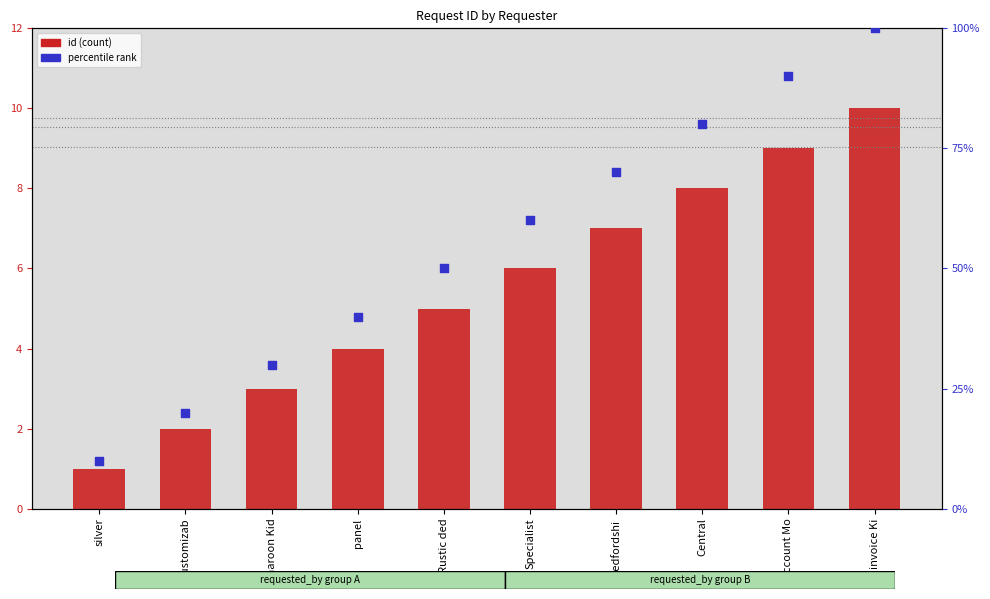

Which series contains the highest Y value?

percentile rank